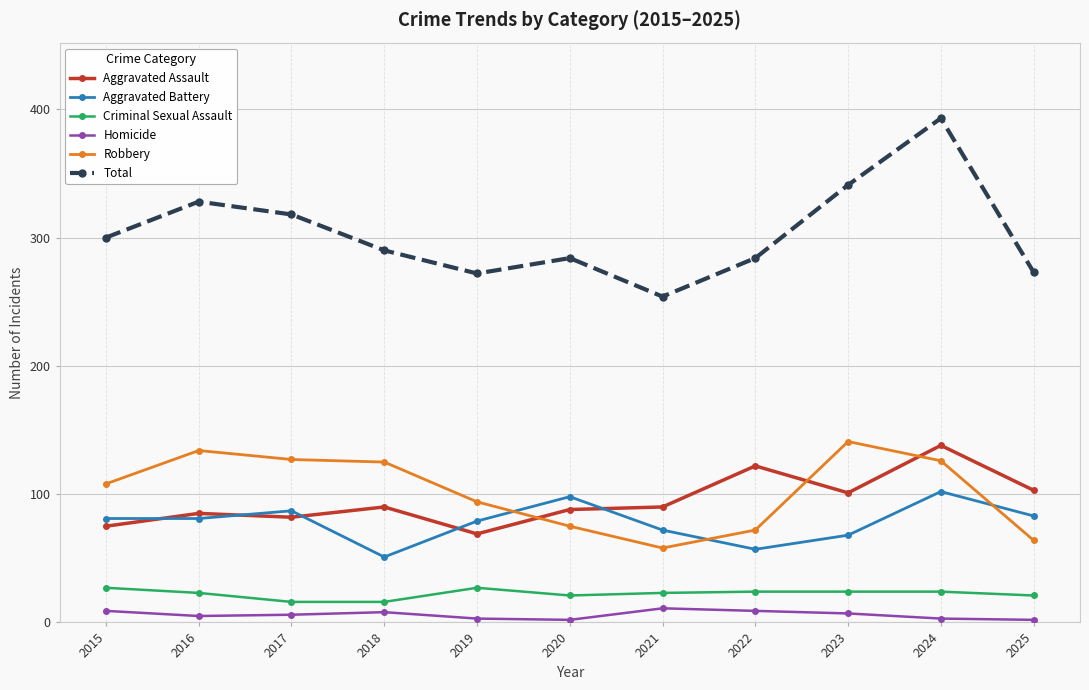

How many lines are shown in the chart?

6